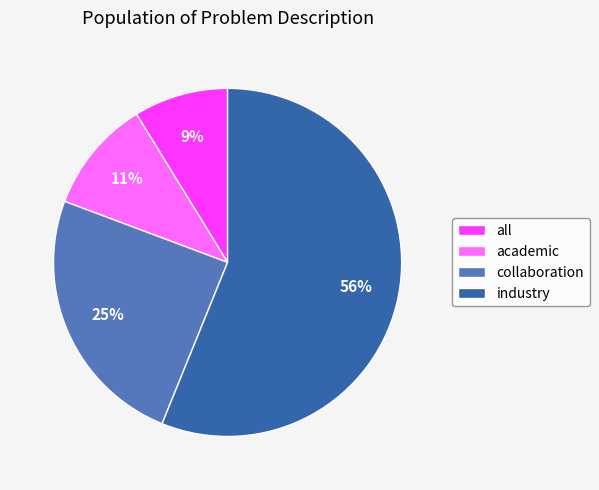

Which slice represents more than half of the pie?

industry